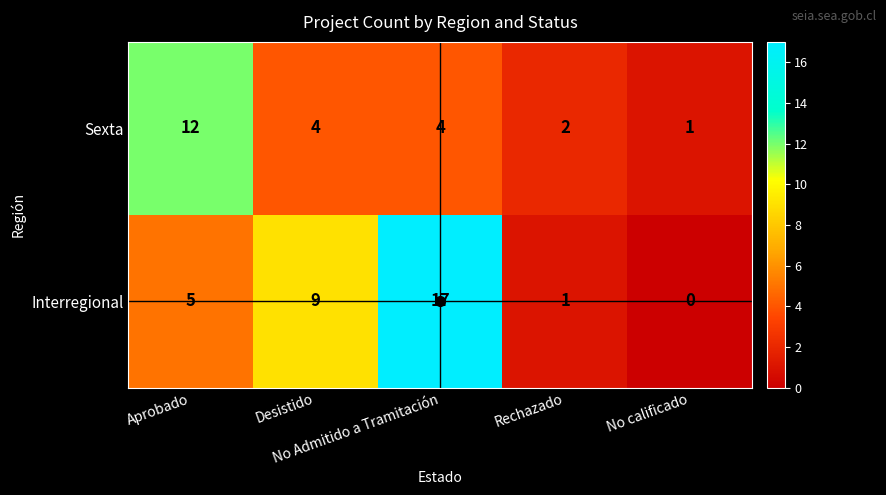

Which series has the widest spread of values?

Interregional